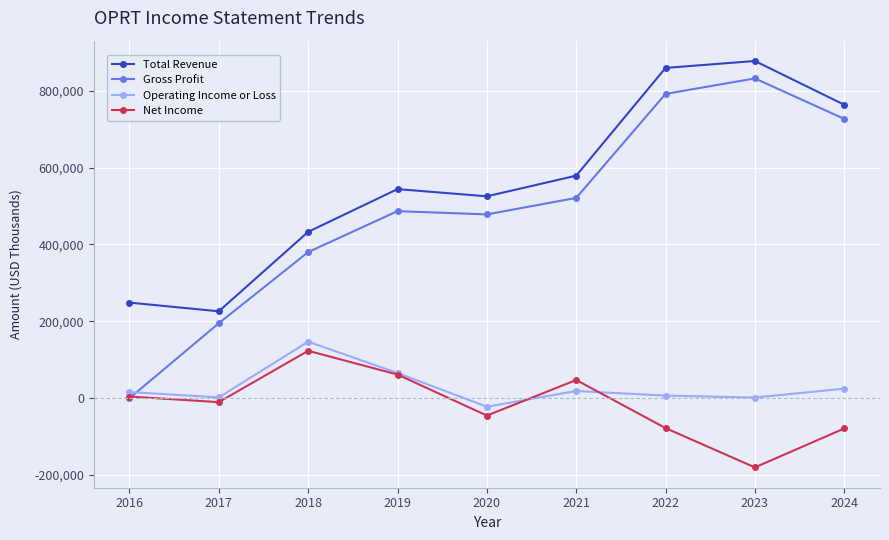

Where is the first local minimum for Operating Income or Loss?

2017